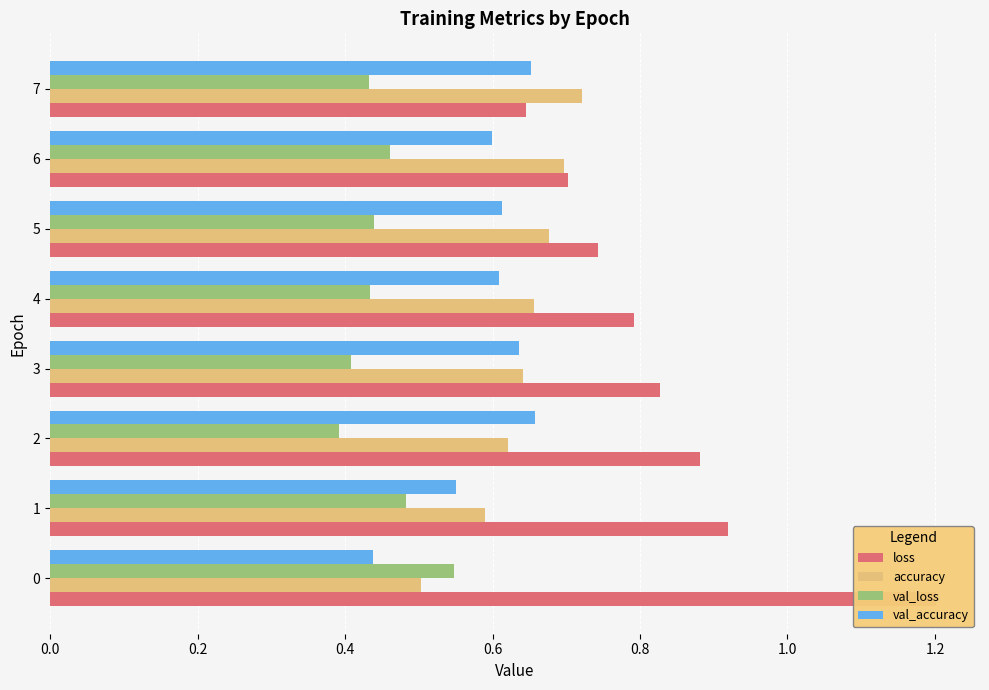

What are all the series names shown in the legend?

loss, accuracy, val_loss, val_accuracy